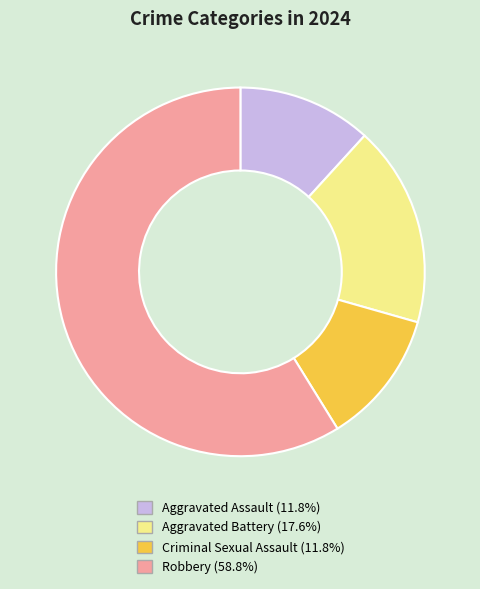

True or false: Aggravated Battery accounts for 31% of the total.

False